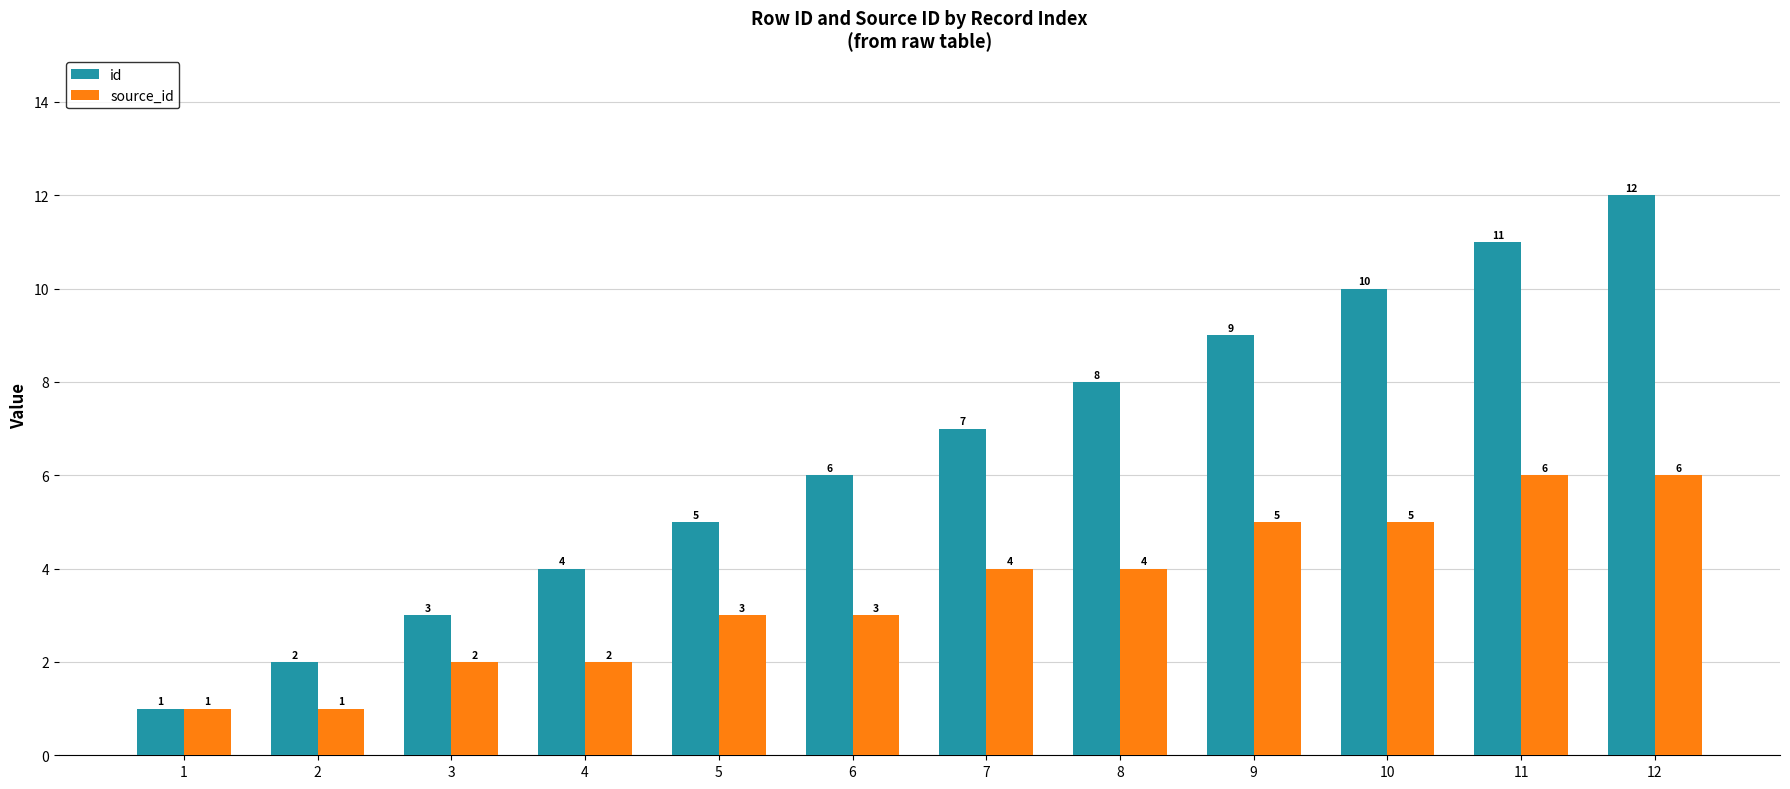

How many values in the source_id series are below 4?

6